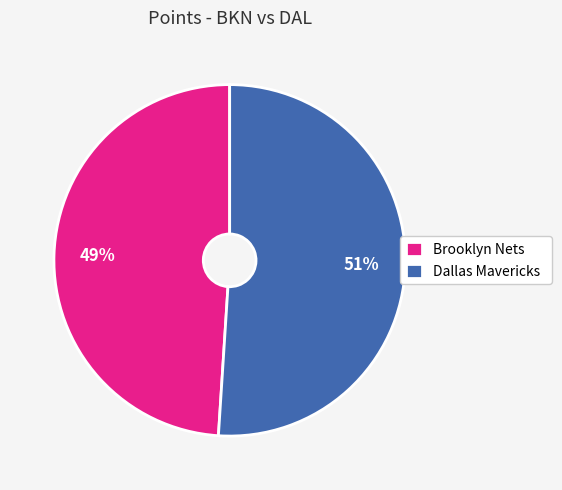

Does Dallas Mavericks represent more than half of the total?

Yes